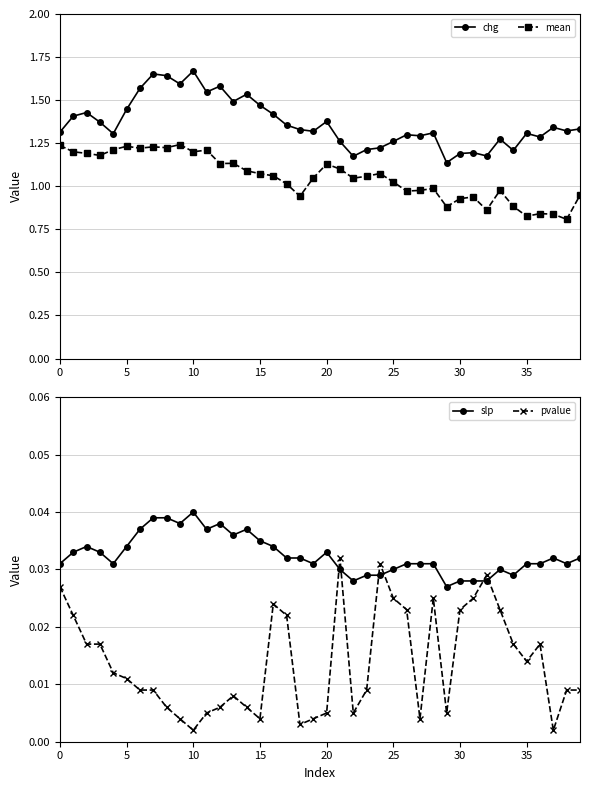

After their last crossing, which series has the higher values: pvalue or slp?

slp